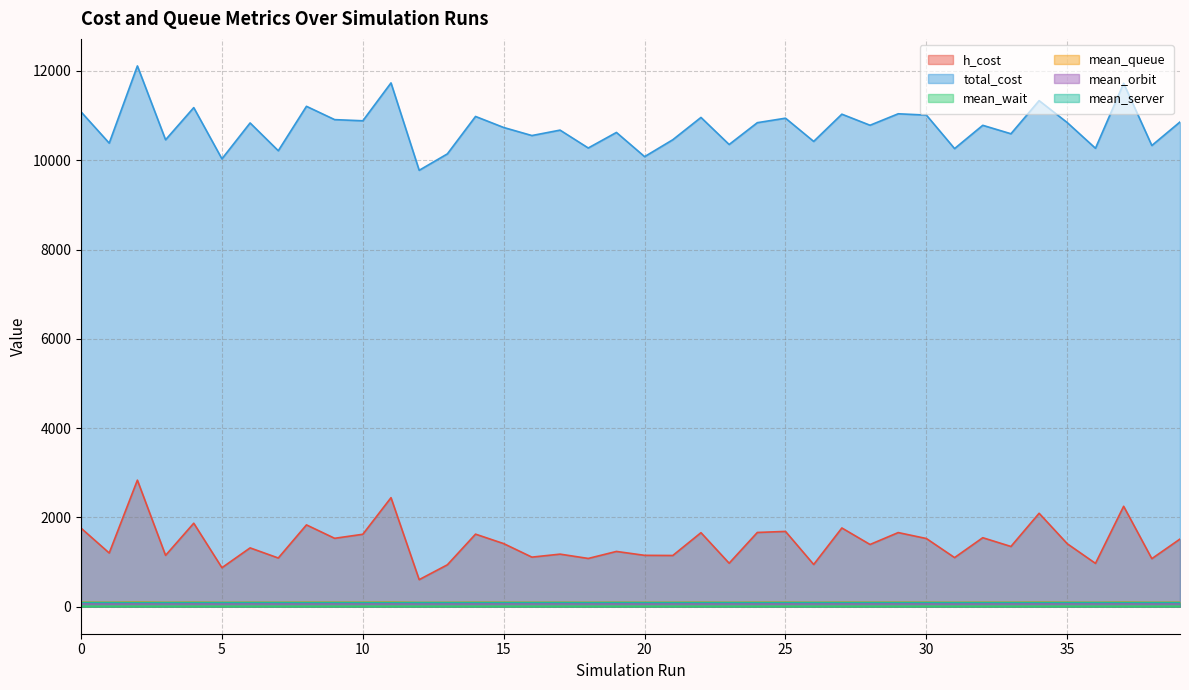

True or false: mean_server and h_cost intersect in this chart.

False